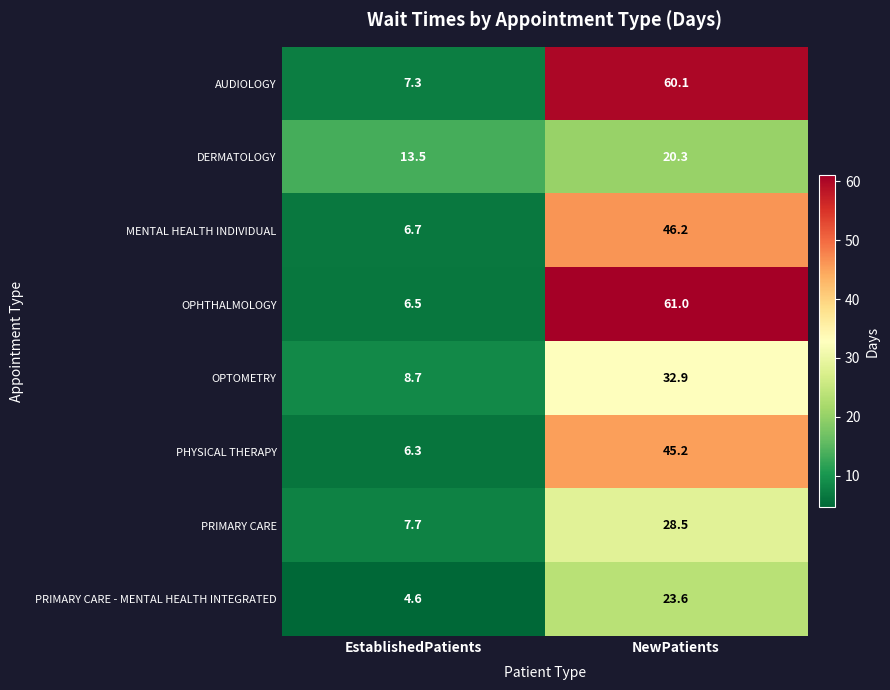

Which series has the largest range (max minus min)?

OPHTHALMOLOGY